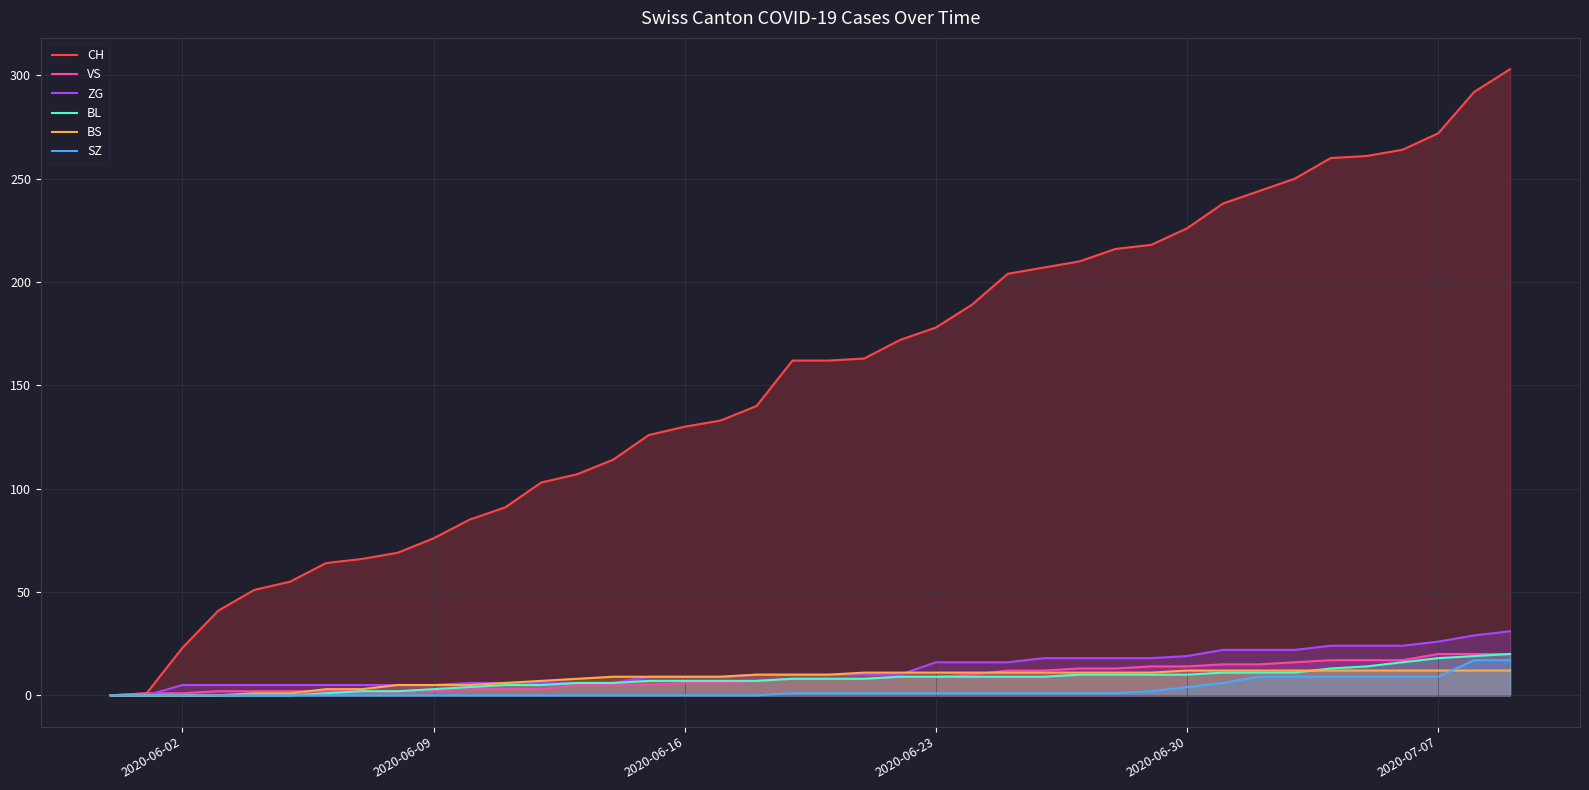

Which series has the largest range (max minus min)?

CH